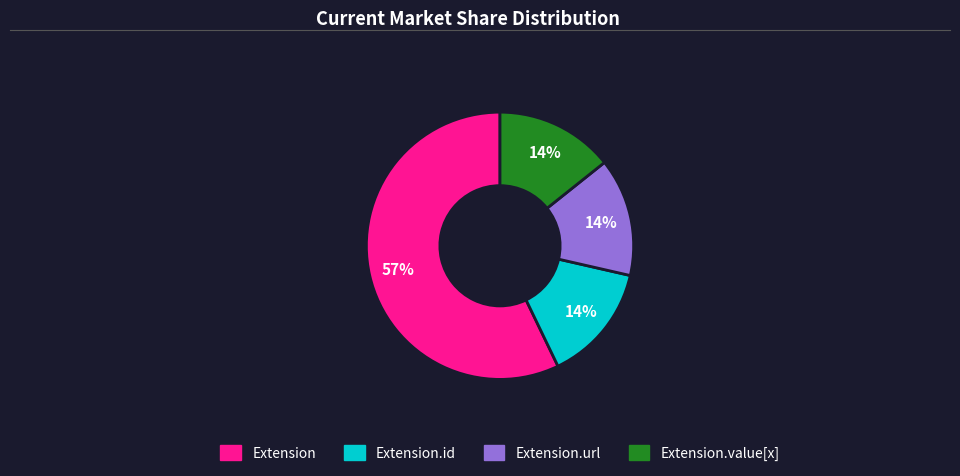

To the nearest percent, what is the difference between the largest and smallest slice percentages?

43%